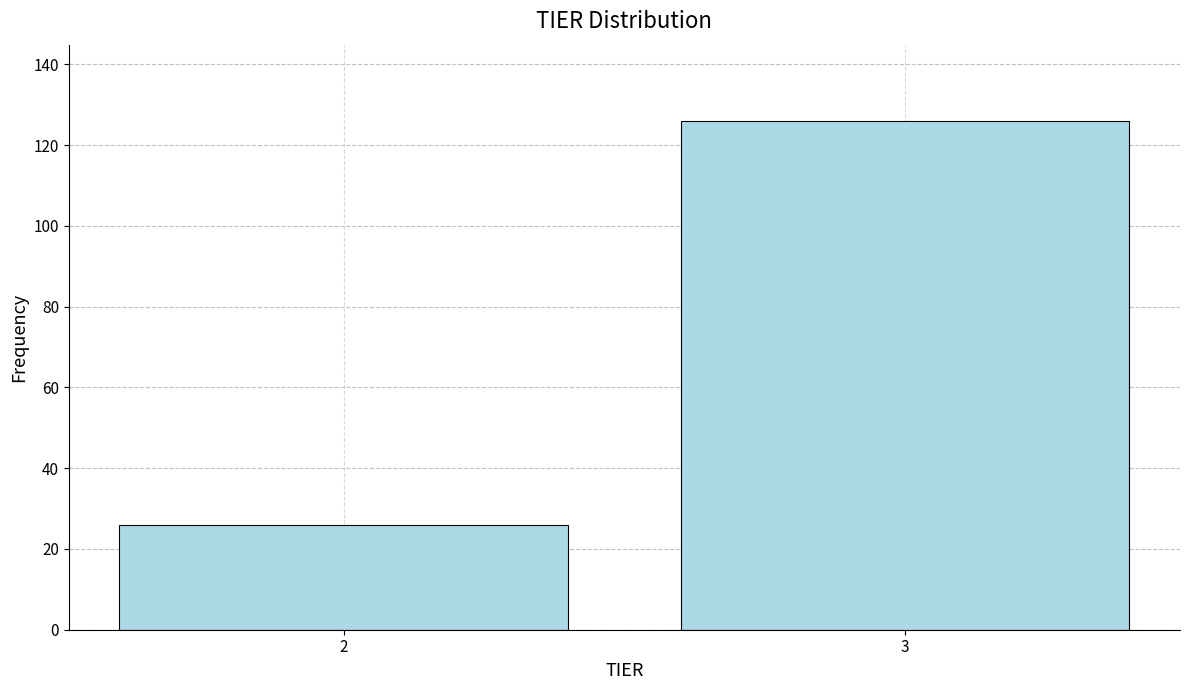

Reading left to right, list all the values displayed in this chart.

2=26	3=126